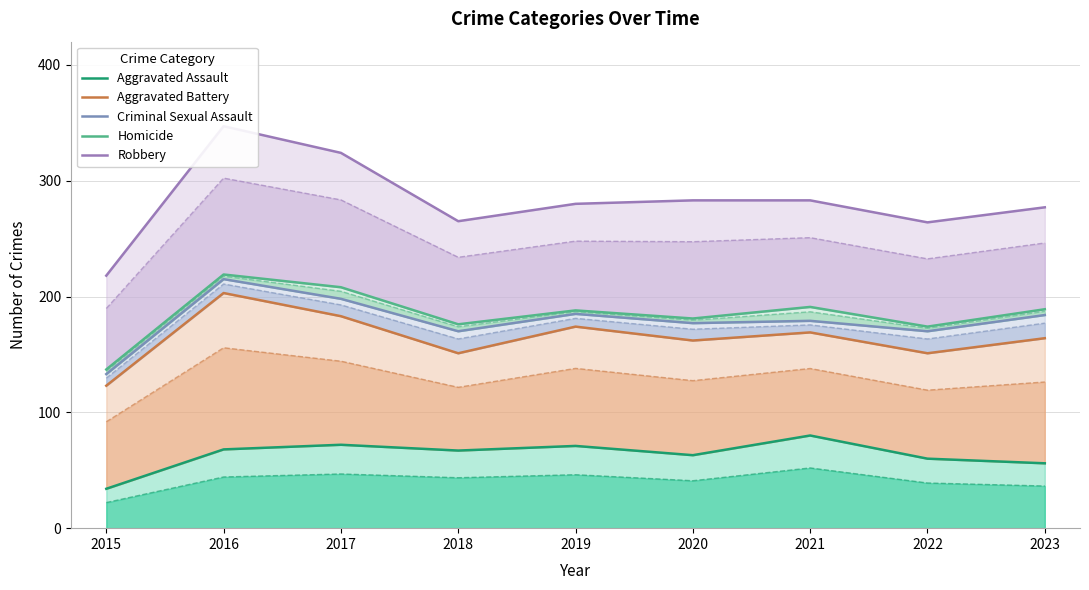

What is the sum of the Robbery values at 2022 and 2017?

588